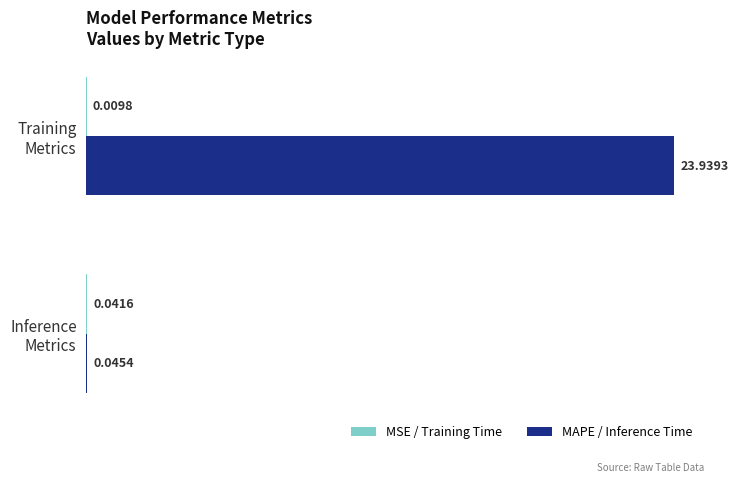

What is the sum of all MAPE / Inference Time values?

24.0